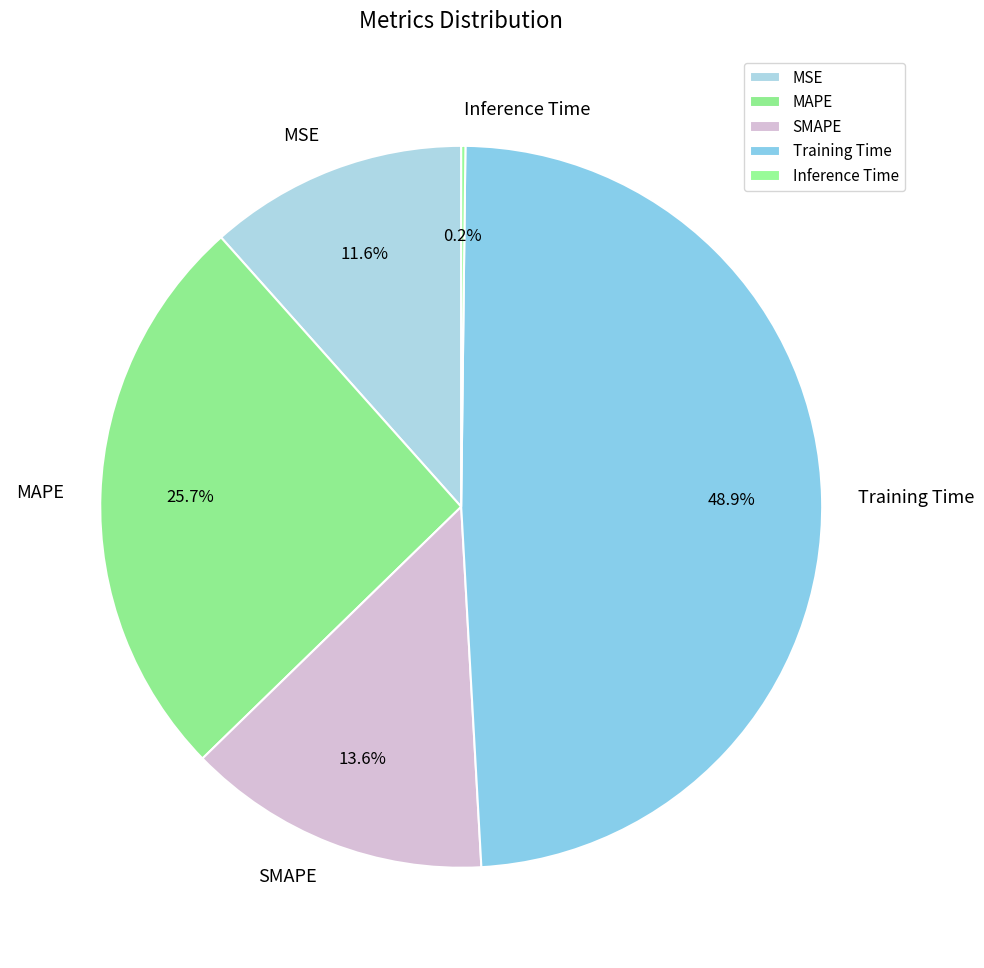

What is the ratio of the value at SMAPE to the value at MAPE?

0.5